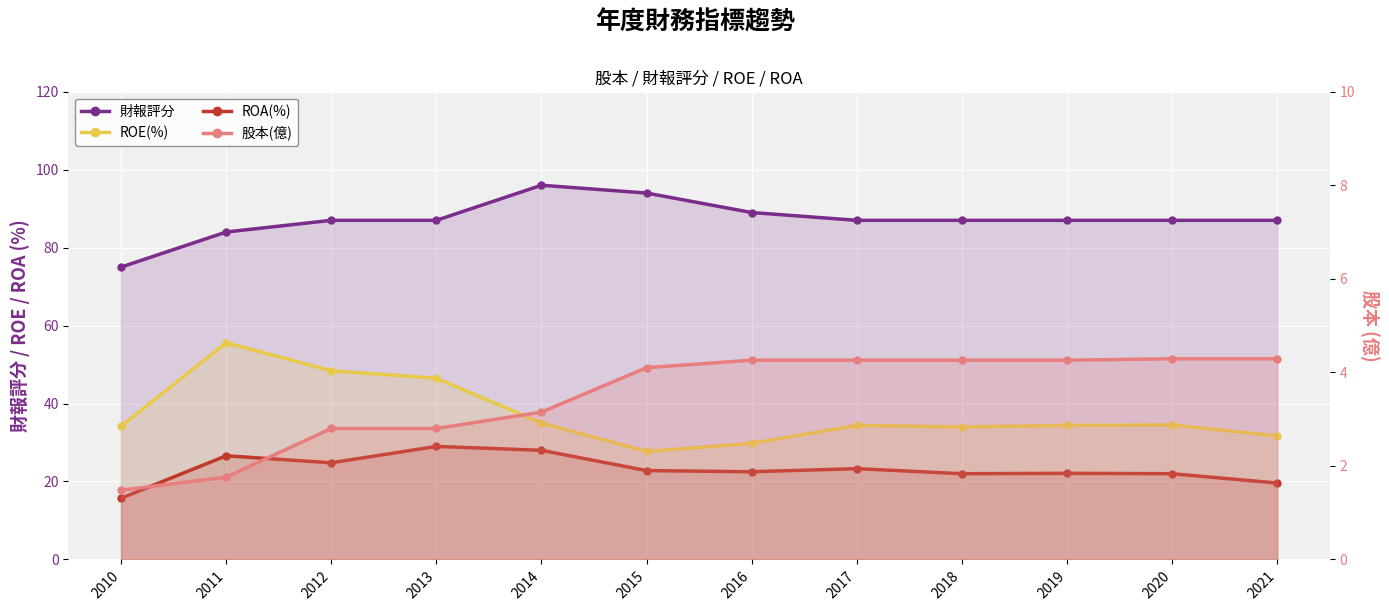

The value of ROE(%) at 2019 is 34.4. True or false?

True